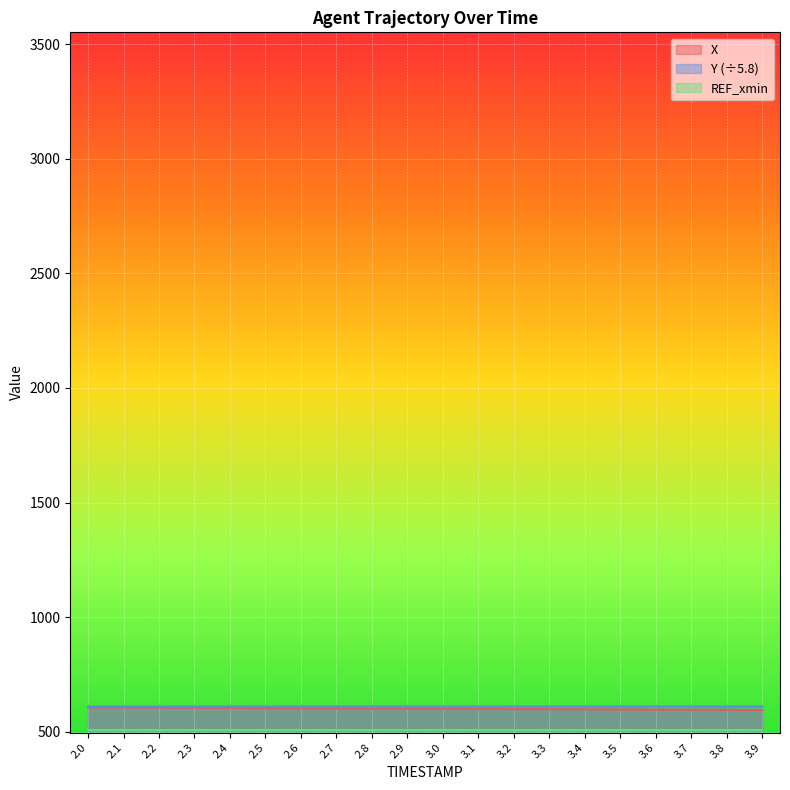

What is the difference between the maximum and minimum values in the Y series?

0.1